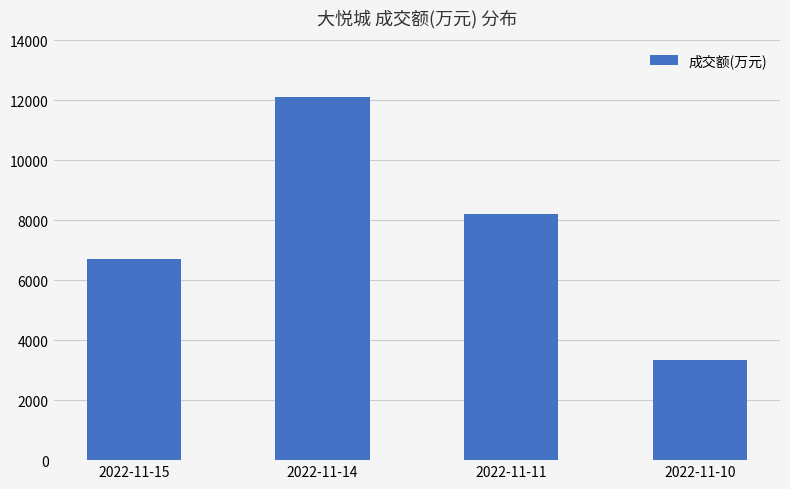

What is the change in value from 2022-11-14 to 2022-11-11?

-3888